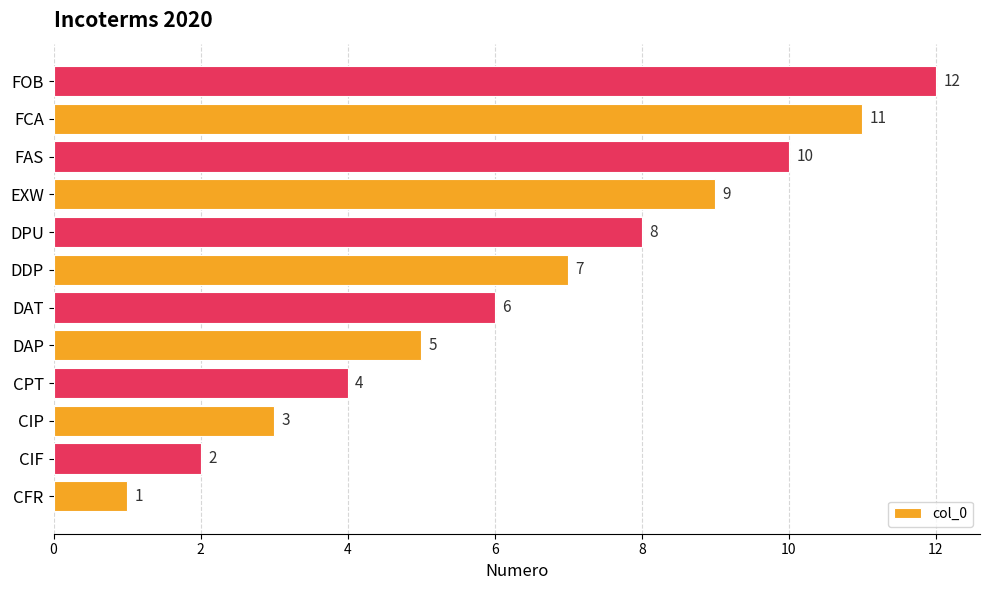

The value at FCA is 11. True or false?

True